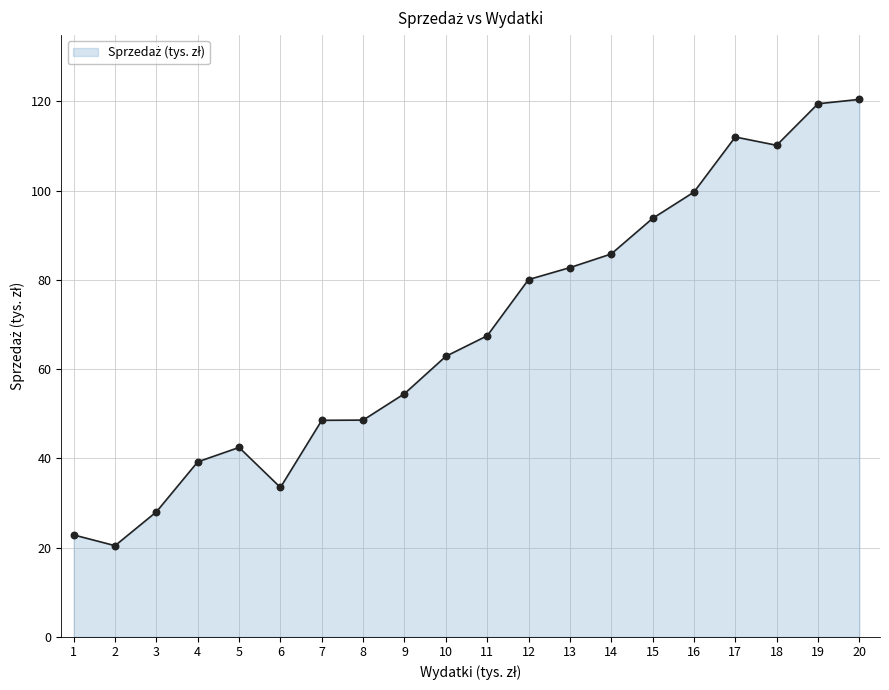

Approximately how many times larger is the value at 6 compared to 4?

0.9